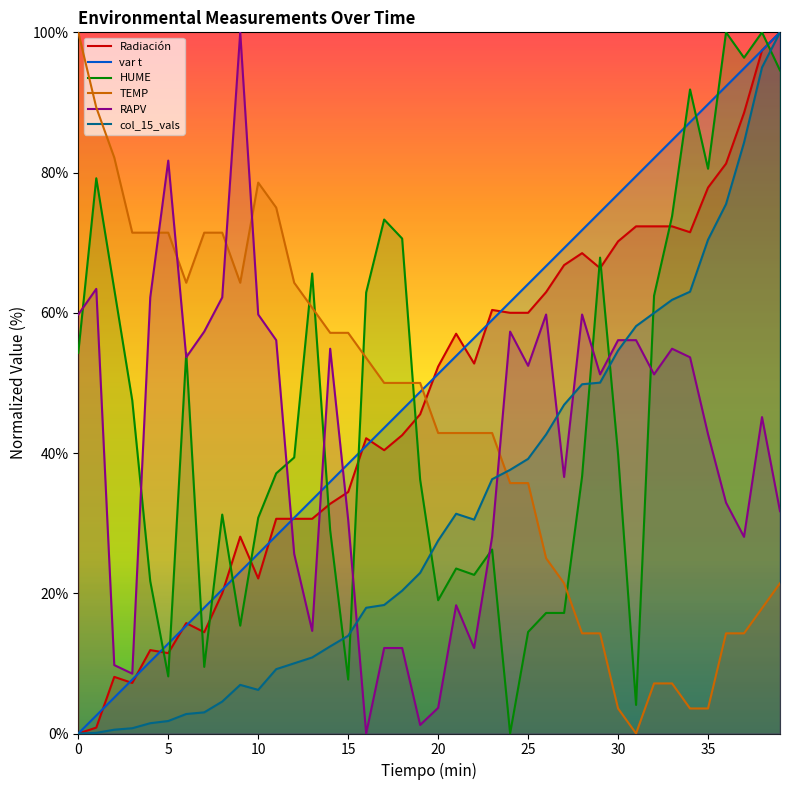

The Radiación series shows 34.6 at 30. True or false?

False